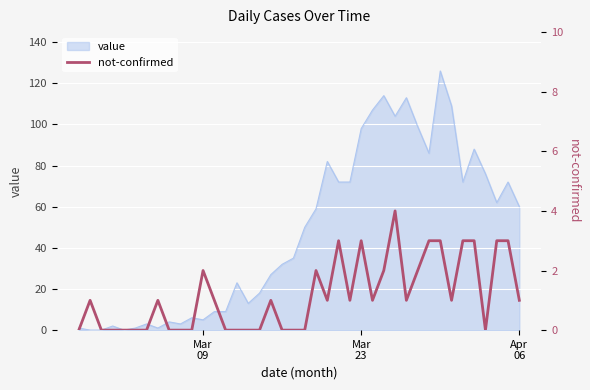

True or false: the data shows 0 at Mar 09.

False